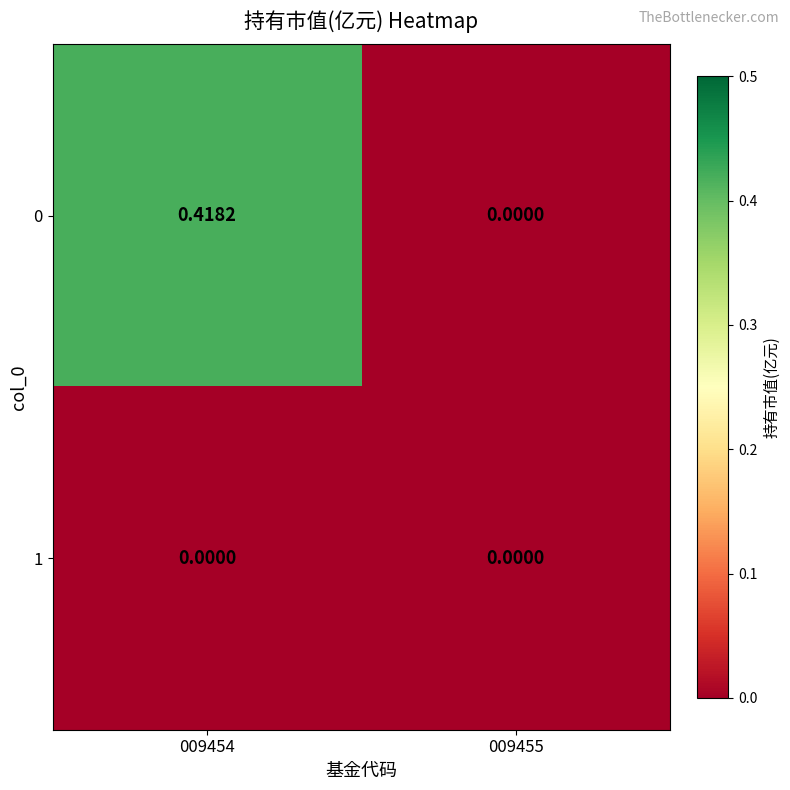

Is the value of 0 at 009454 greater than the value of 1 at 009454?

Yes